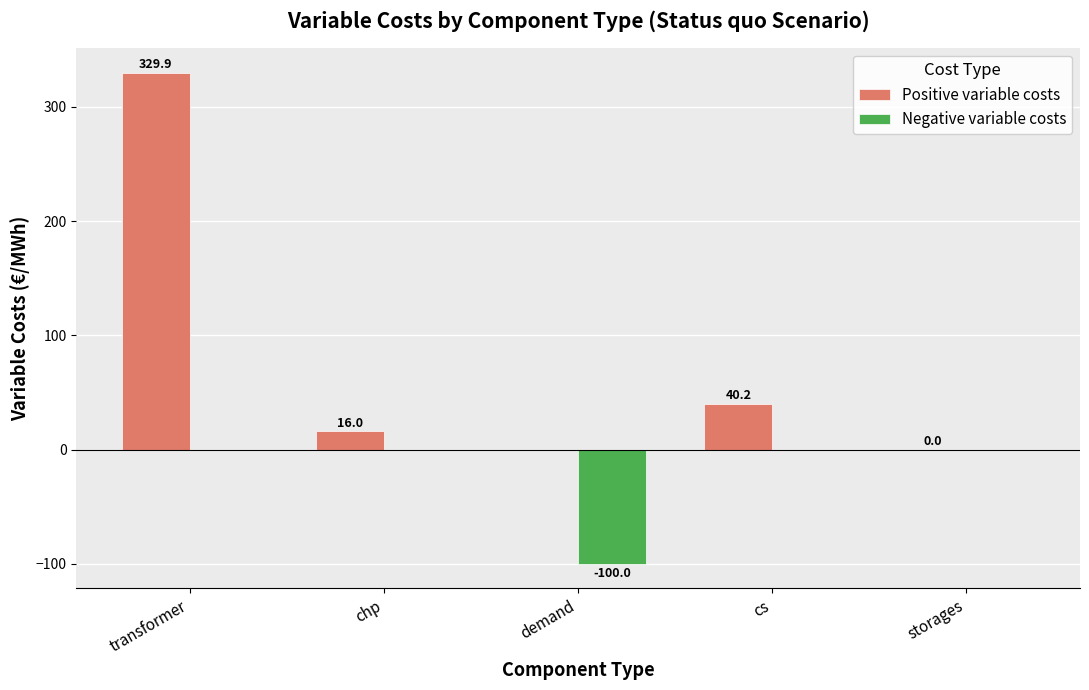

Which series has the largest total across all categories?

Positive variable costs